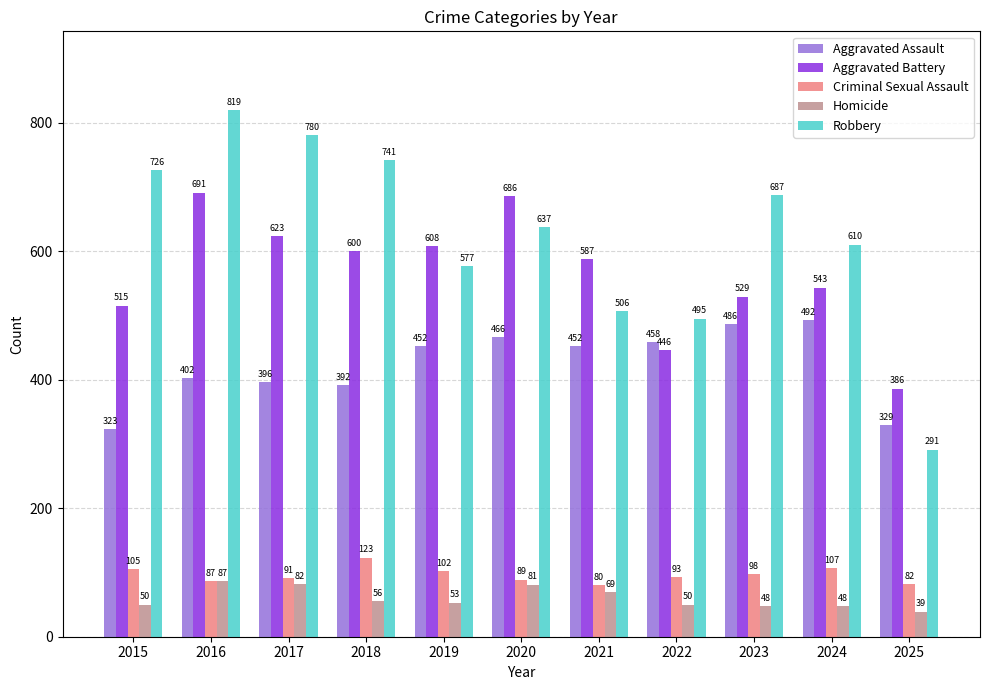

At which category is the sum across all series the highest?

2016